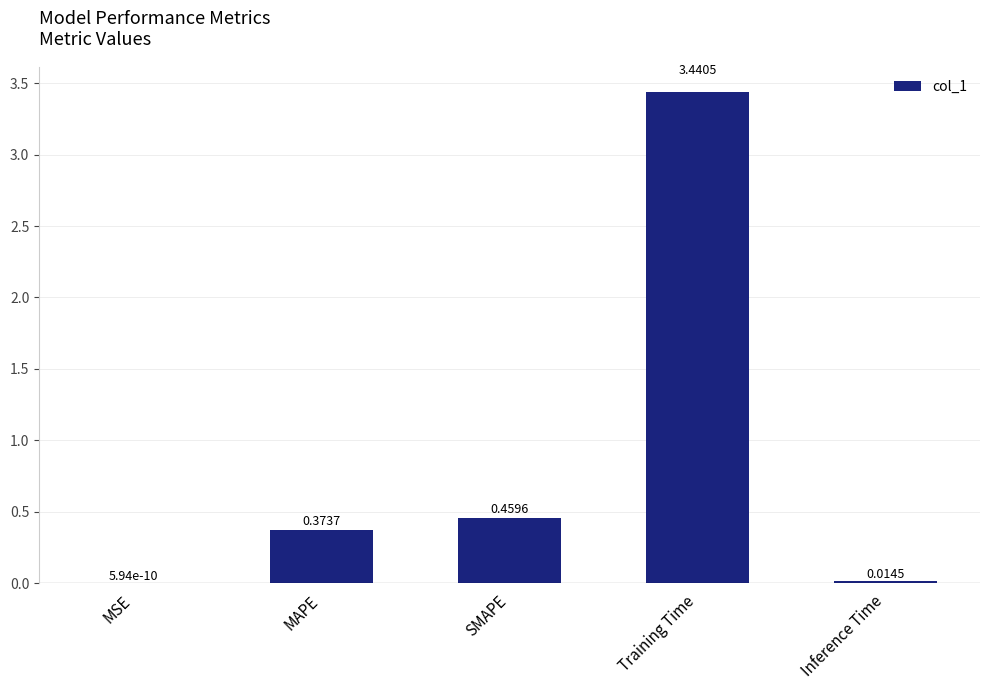

What is the sum of all values?

4.3